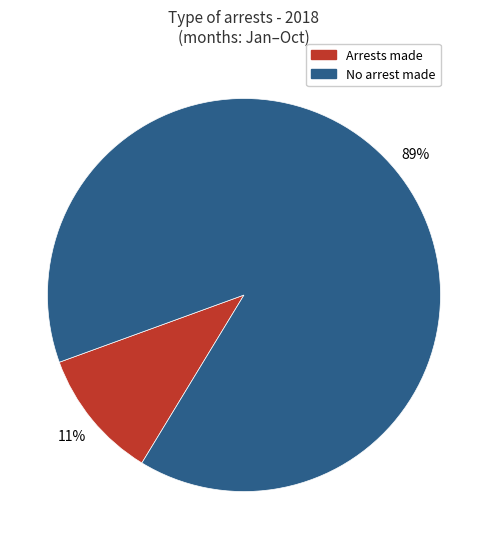

Is there any slice that represents more than half of the pie?

Yes